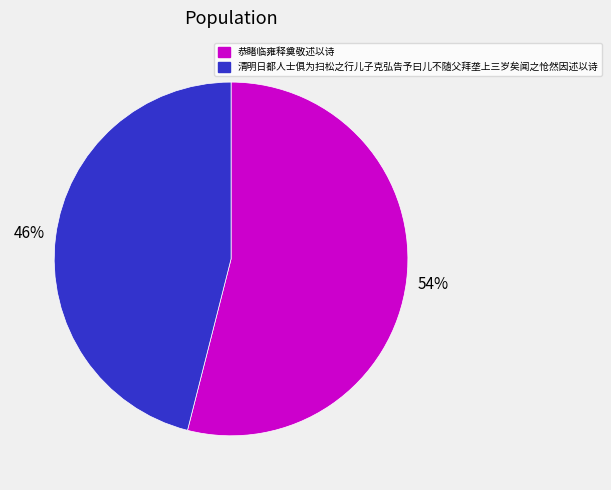

Which has a higher value, 清明日都人士俱为扫松之行儿子克弘告予曰儿不随父拜垄上三岁矣闻之怆然因述以诗 or 恭睹临雍释奠敬述以诗?

恭睹临雍释奠敬述以诗